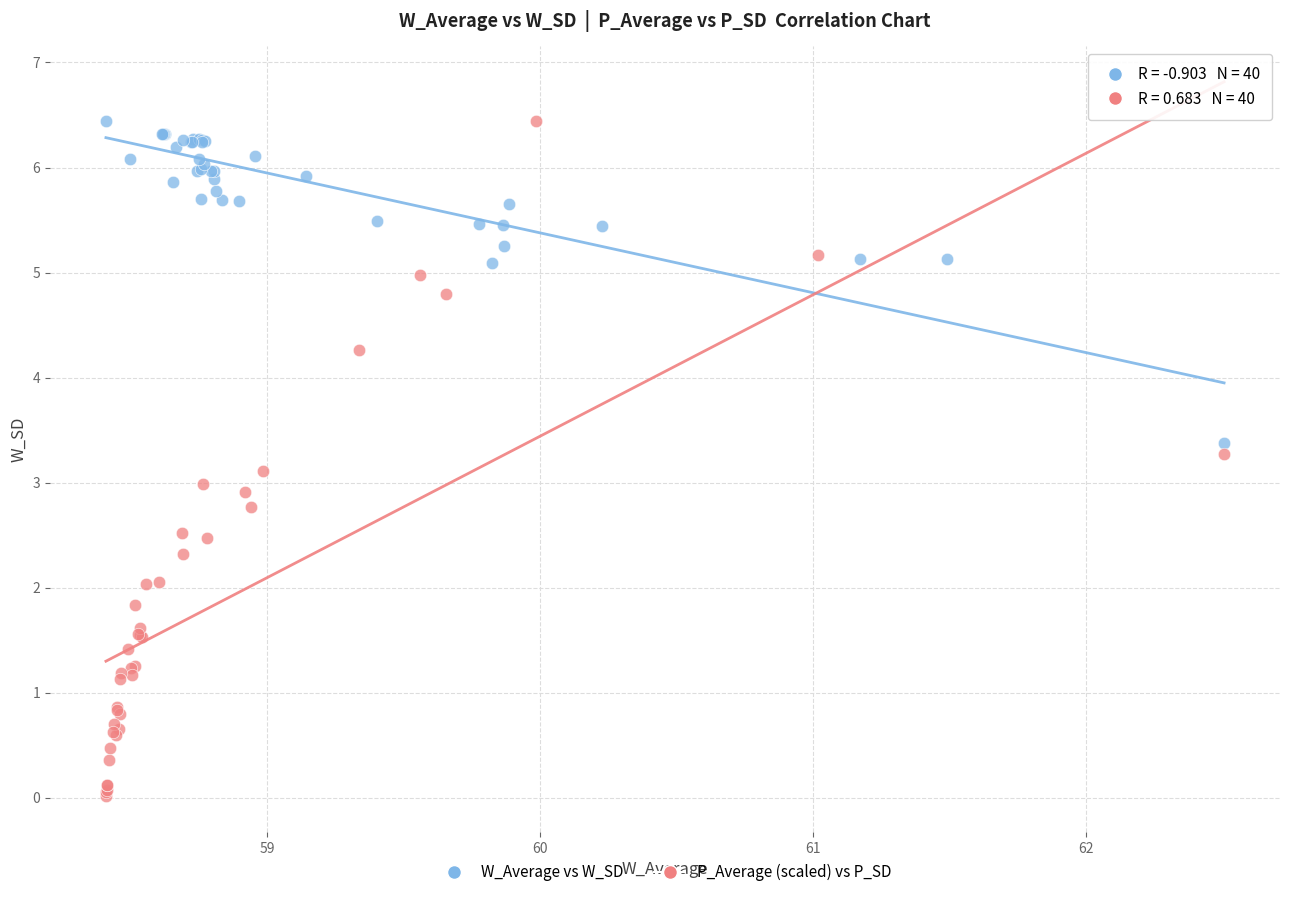

Which series contains the lowest Y value?

P_Average (scaled) vs P_SD